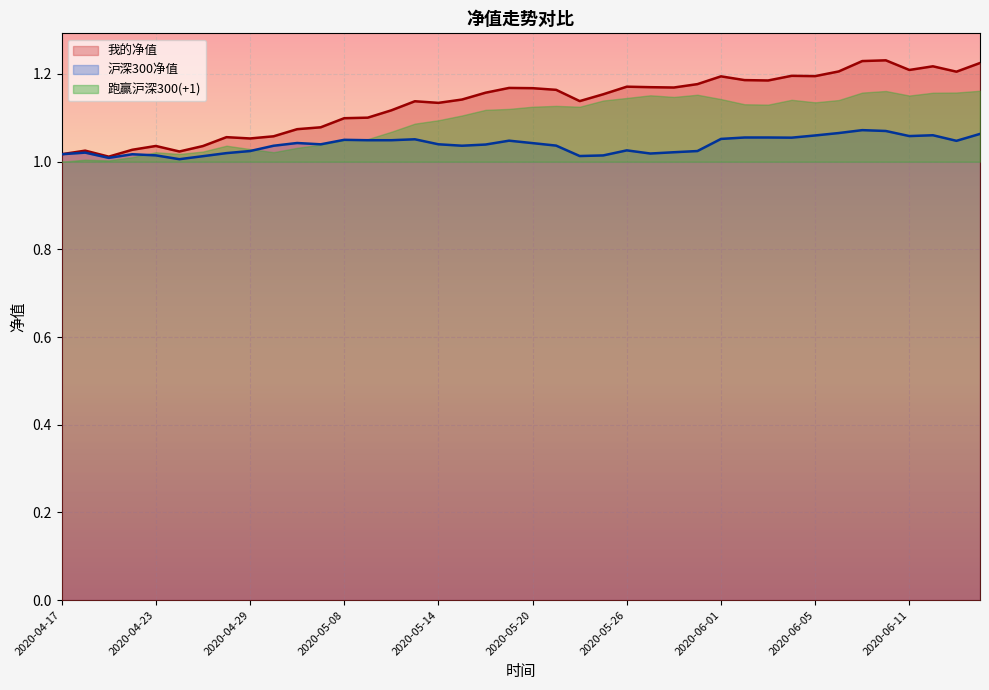

Where is 沪深300净值 nearest to the value 1?

2020-04-24